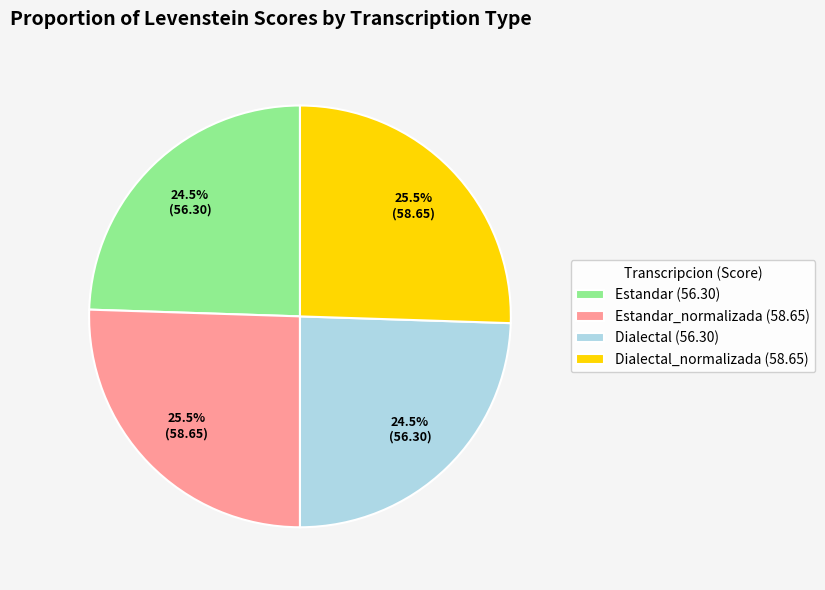

Is there any slice that represents more than half of the pie?

No